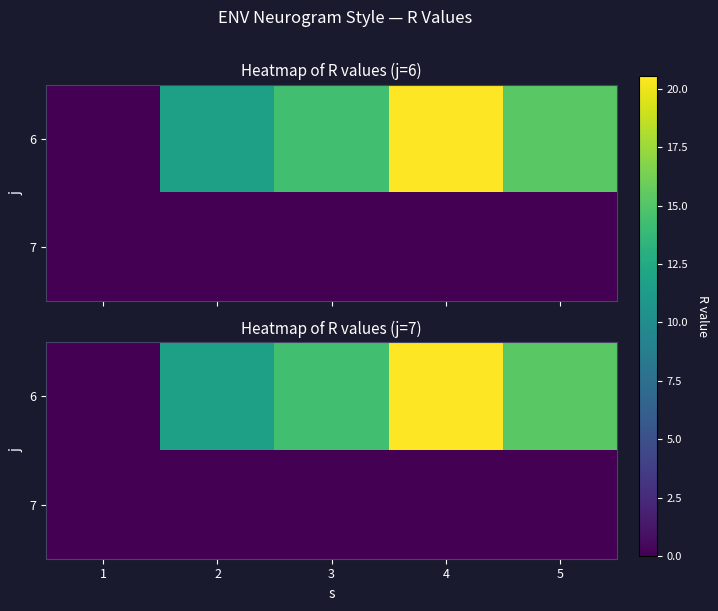

What is the difference between the maximum and second lowest values in the 6 series?

8.9